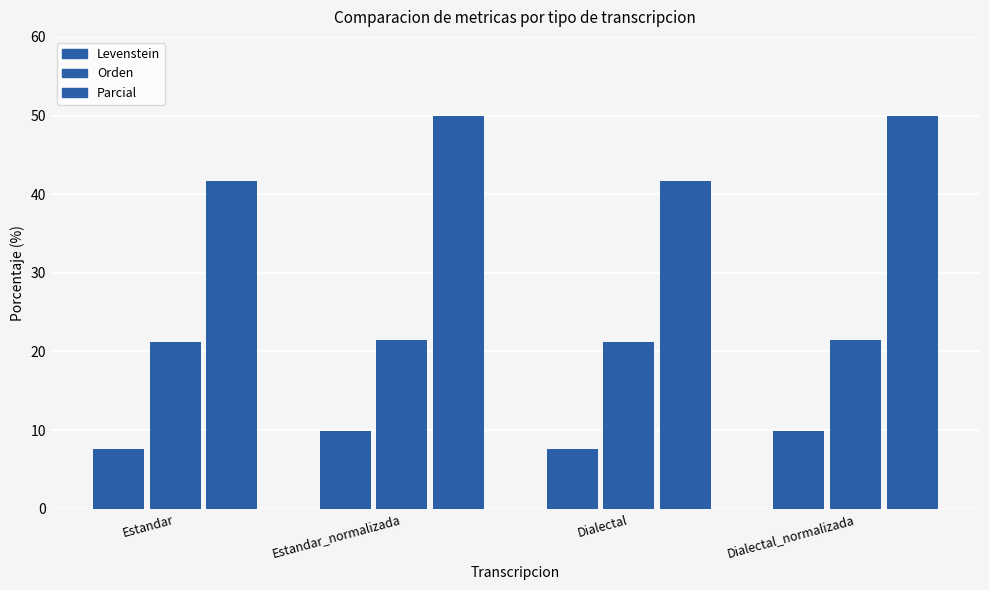

What is the label of the 1st bar from the right?

Dialectal_normalizada